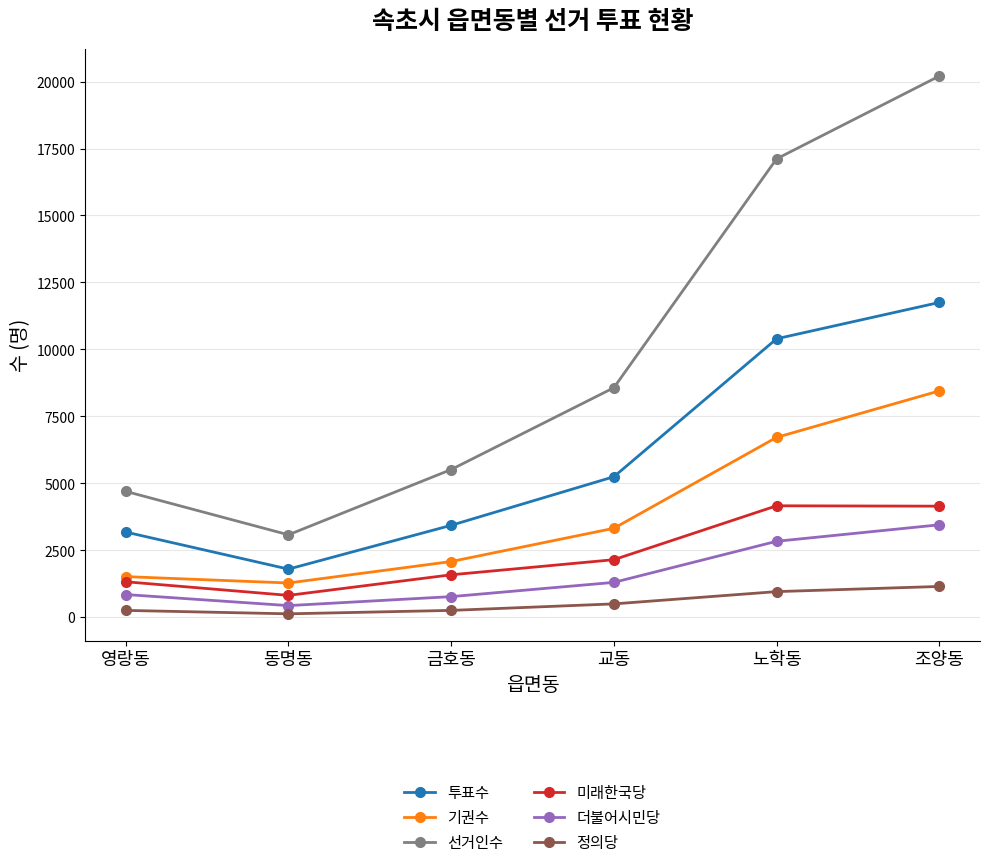

True or false: 정의당 and 미래한국당 intersect in this chart.

False